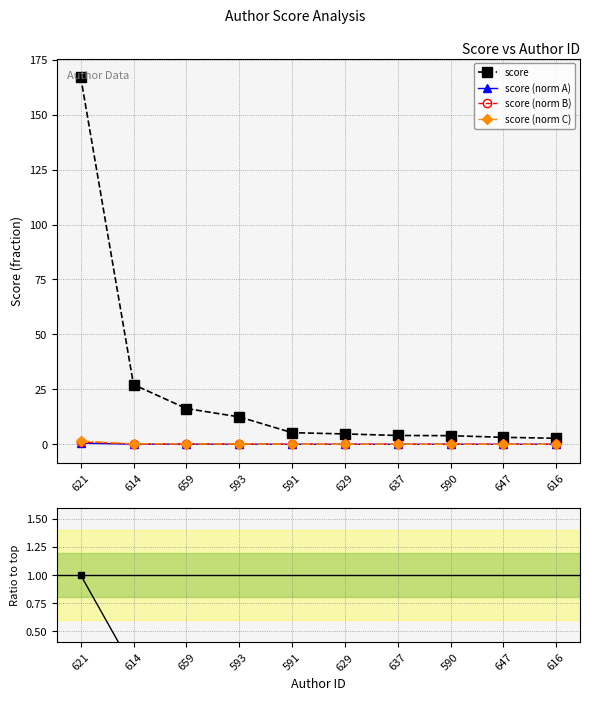

Between 590 and 659, which is larger?

659